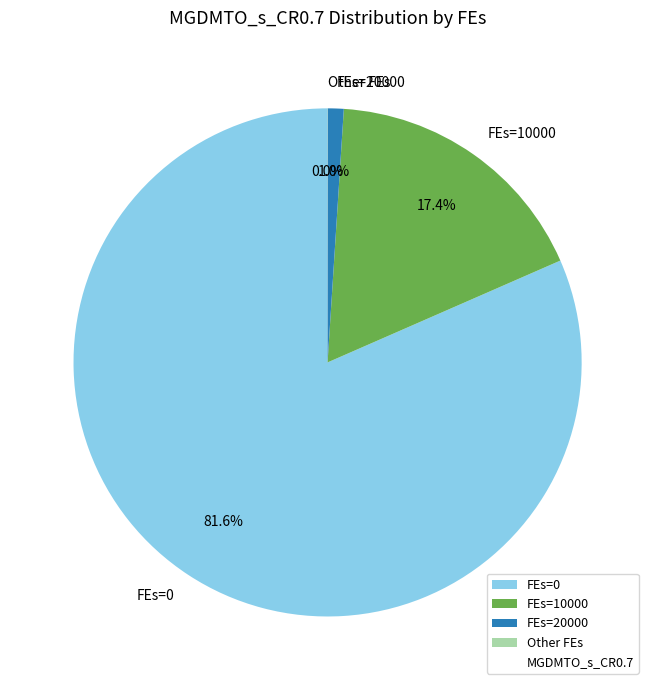

What percentage is NOT represented by FEs=10000?

82.6%